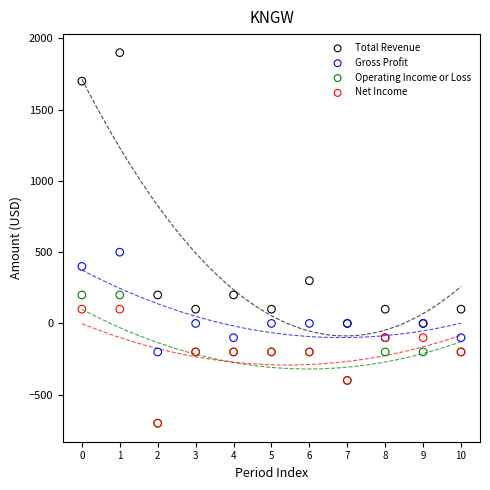

Across all series, what Y value is closest to 600?

500